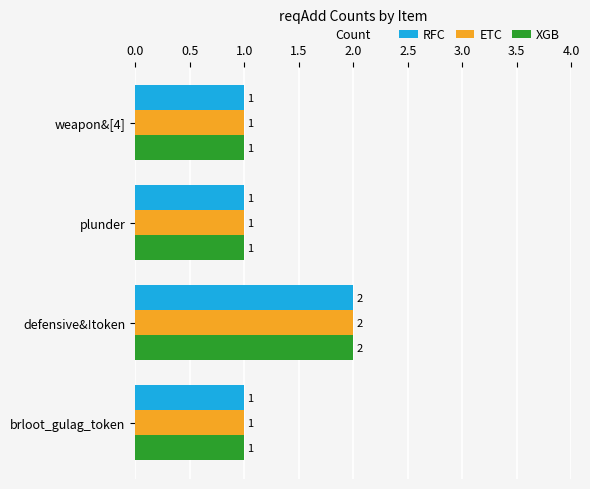

How many ETC values are between 1 and 2?

4